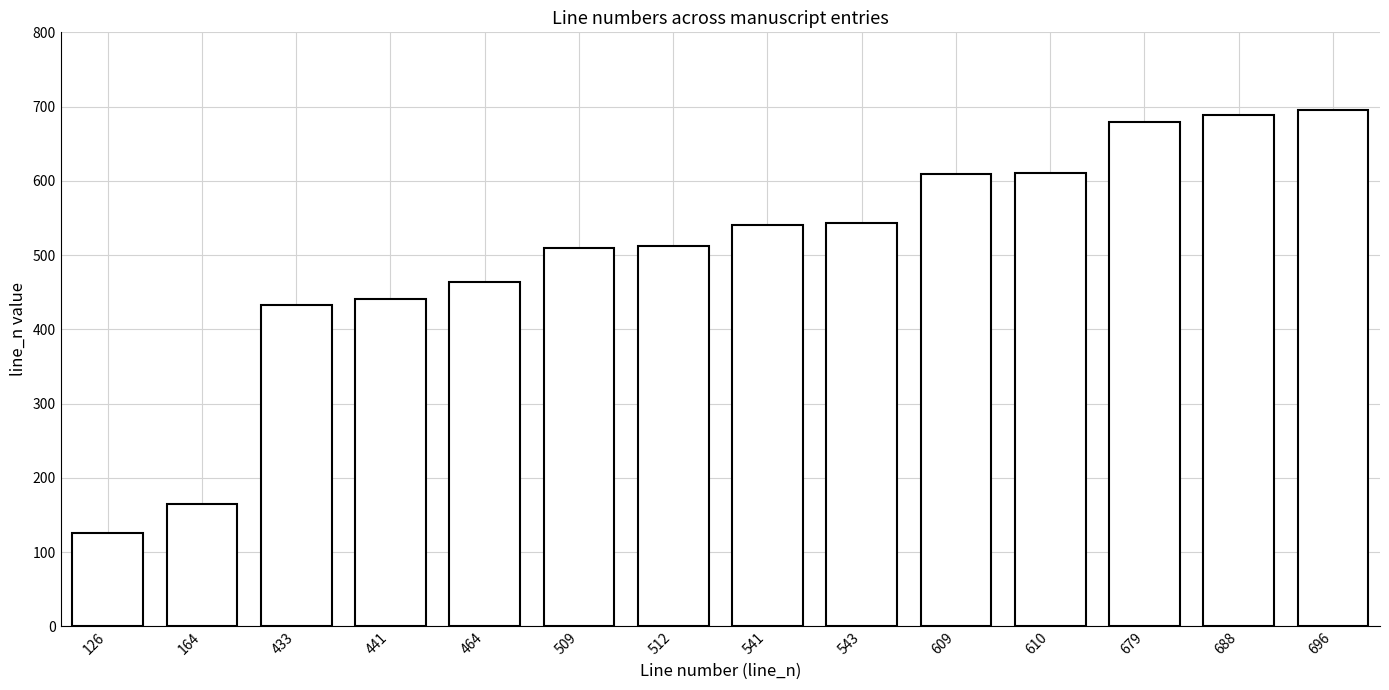

Does the chart contain any negative values?

No